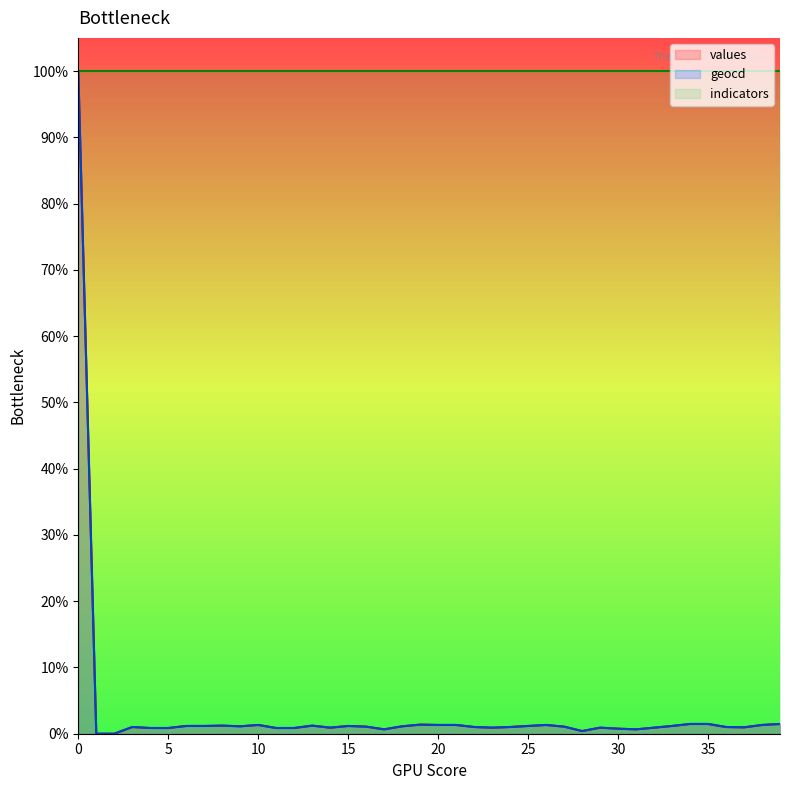

The geocd series shows 0.5 at 19. True or false?

False